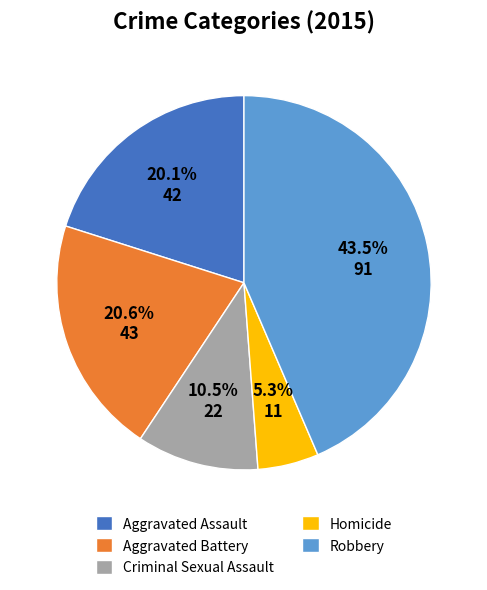

To the nearest percent, what is the combined percentage of Homicide and Aggravated Battery?

26%